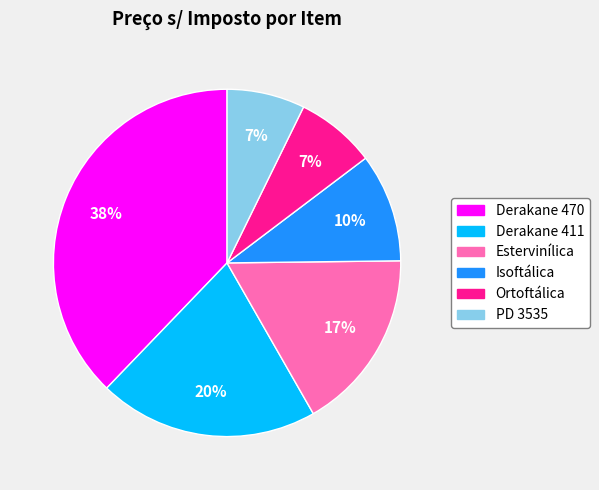

True or false: Estervinílica accounts for 17% of the total.

True